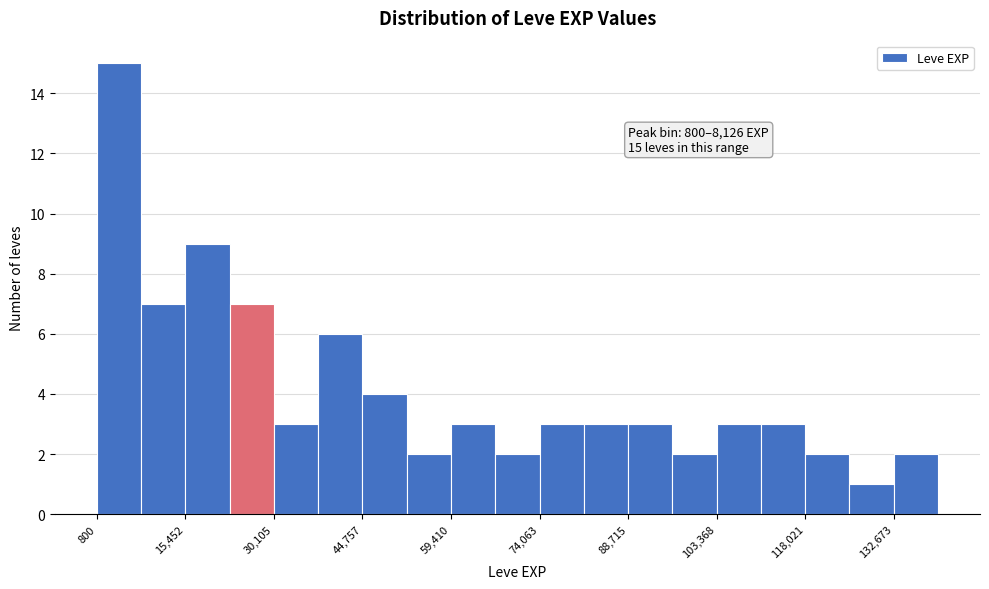

Read against the x-axis, roughly where is the centre of the tallest bar?

4000